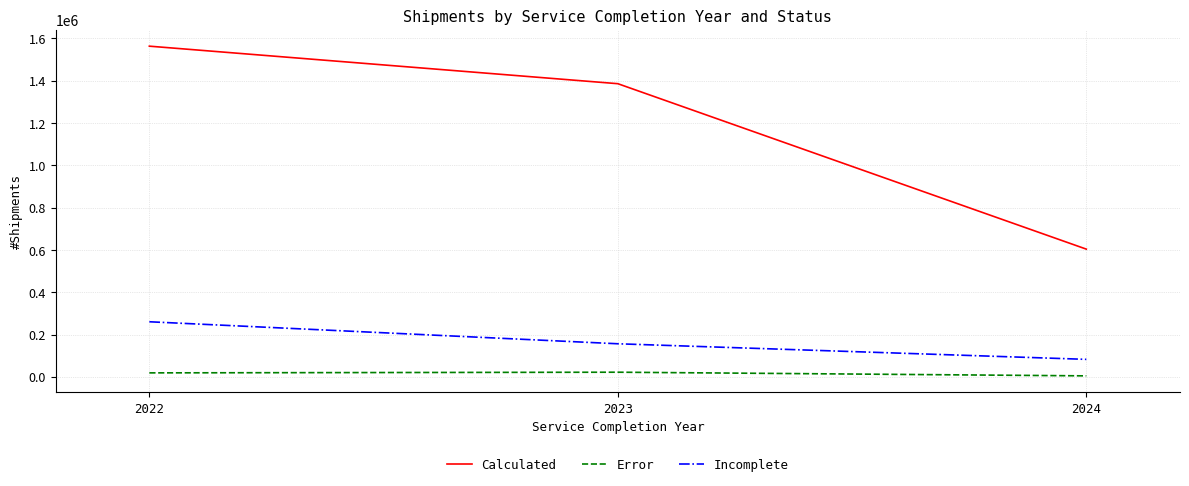

What is the lowest value of the Incomplete series?

82593